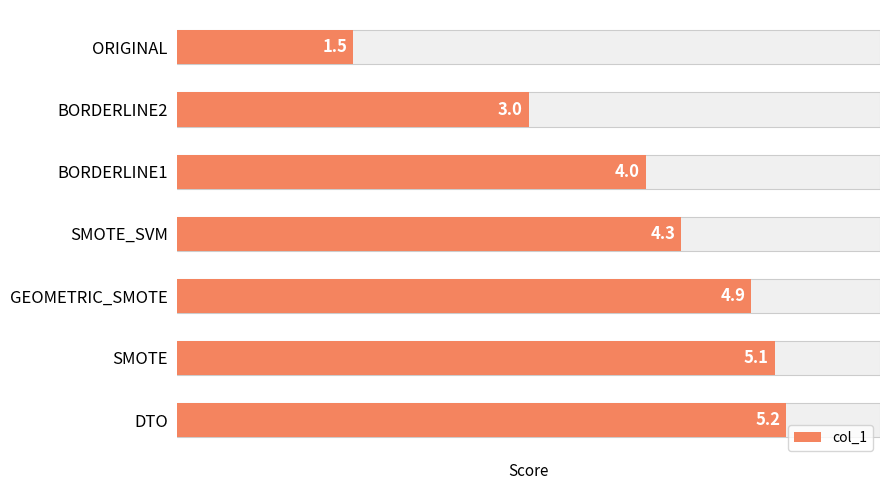

Are the bars grouped side by side (vs. stacked)?

No